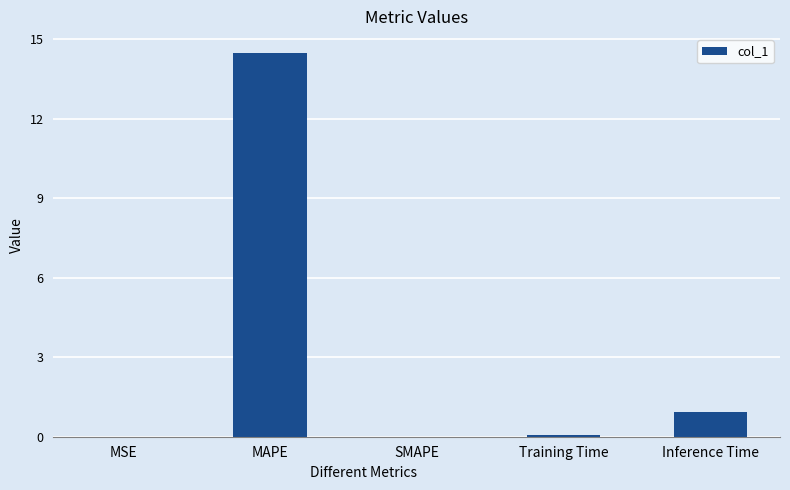

The chart shows a value of 9.8 at MAPE. True or false?

False